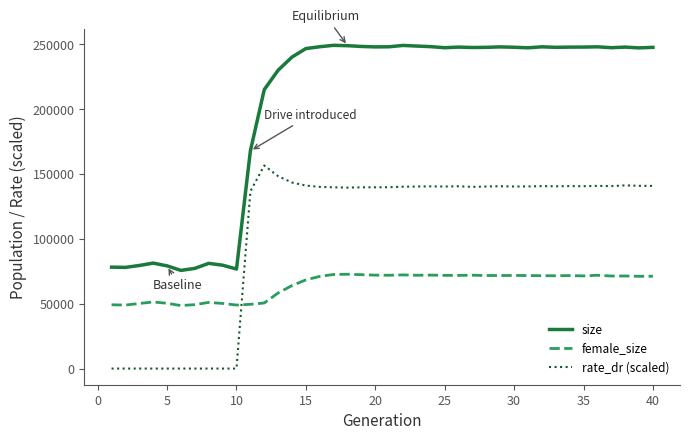

What is the maximum value shown in the chart?

249328.0